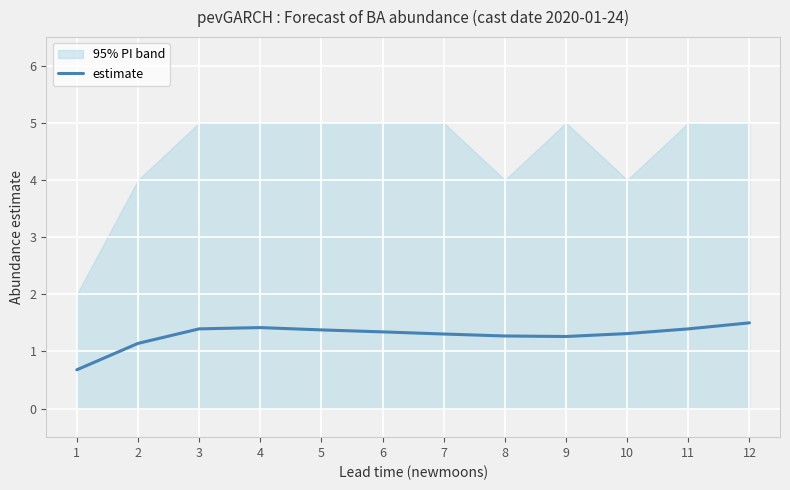

Between 3 and 7, which is larger?

3